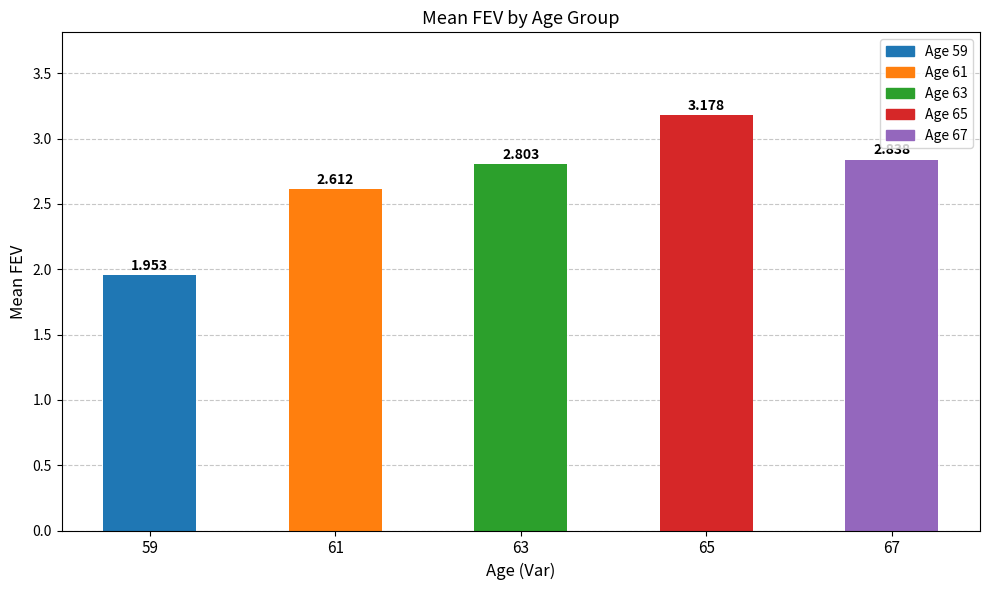

Are the bars horizontal?

No